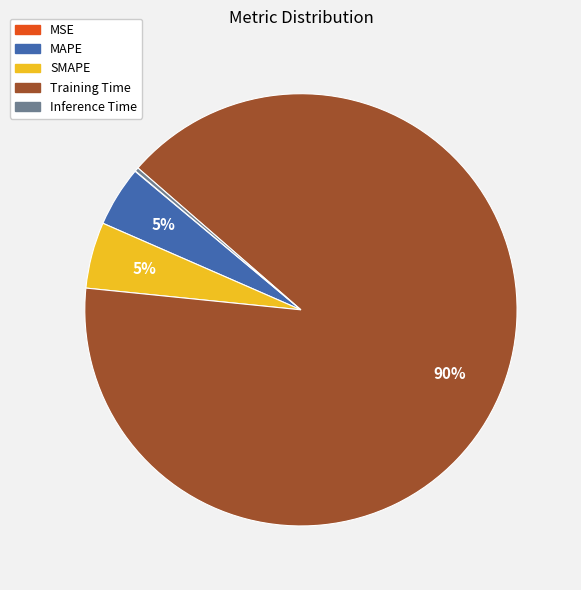

To the nearest percent, what is the difference between the Inference Time and SMAPE slice percentages?

5%